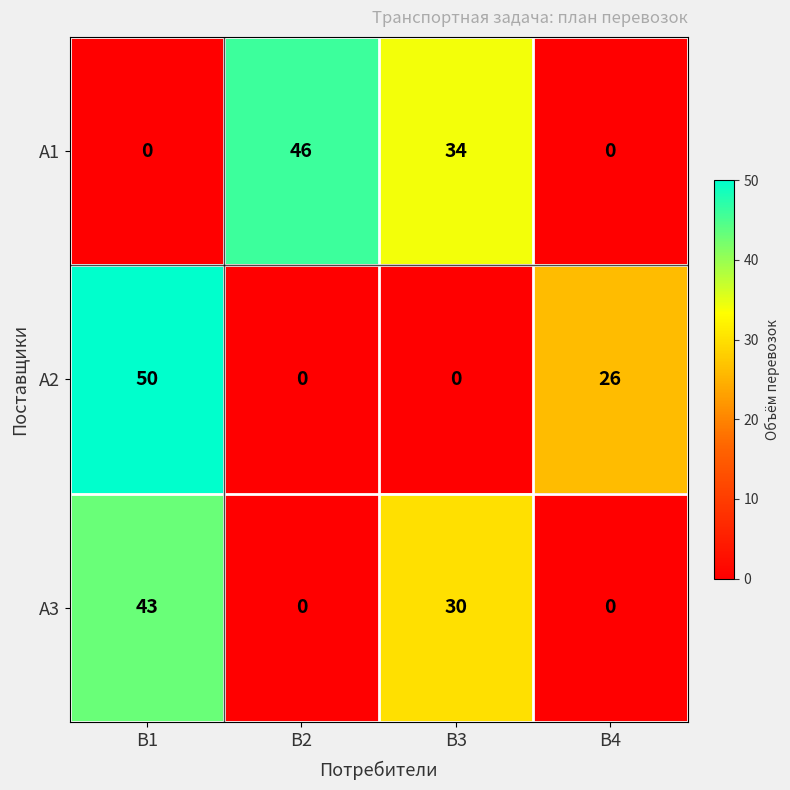

At В3, list the series in order from smallest to largest.

А2, А3, А1